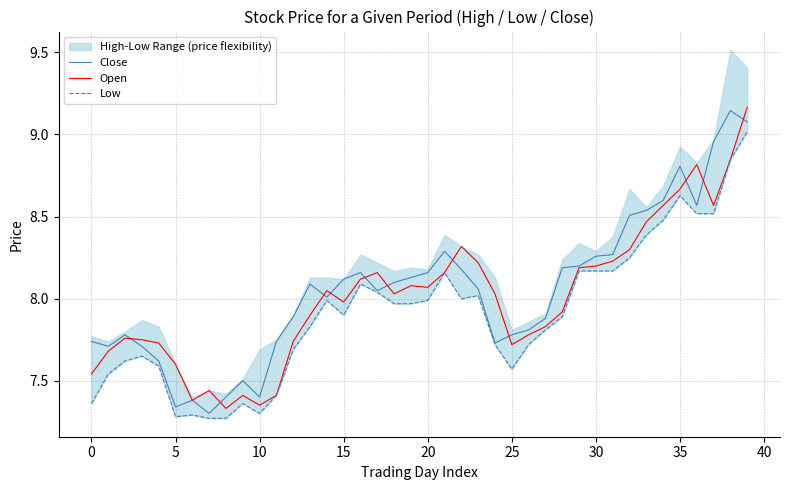

What is the difference between the maximum and second lowest values in the Close series?

1.8